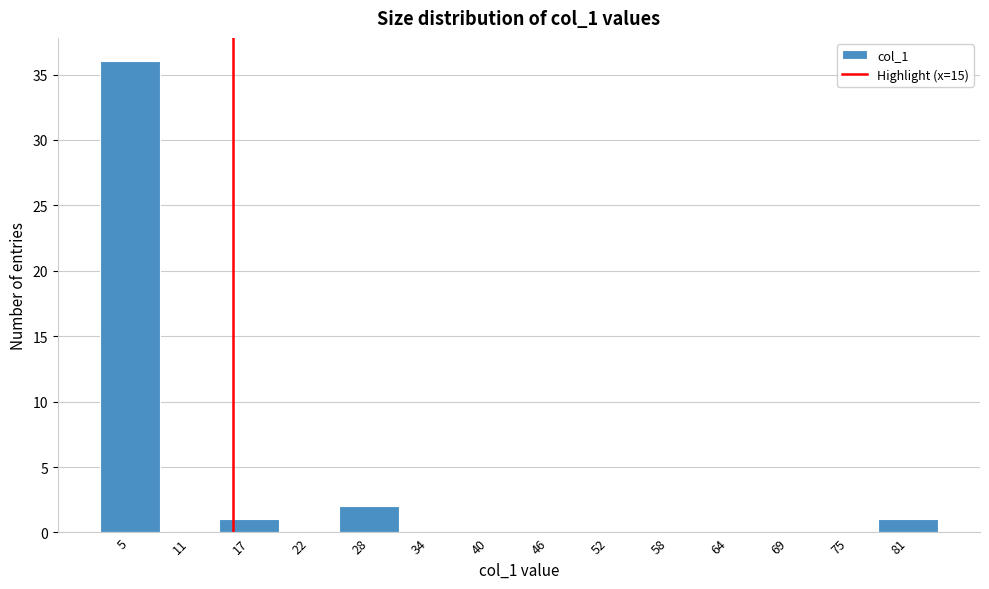

Over which range of the x-axis is the bar tallest?

2 to 8